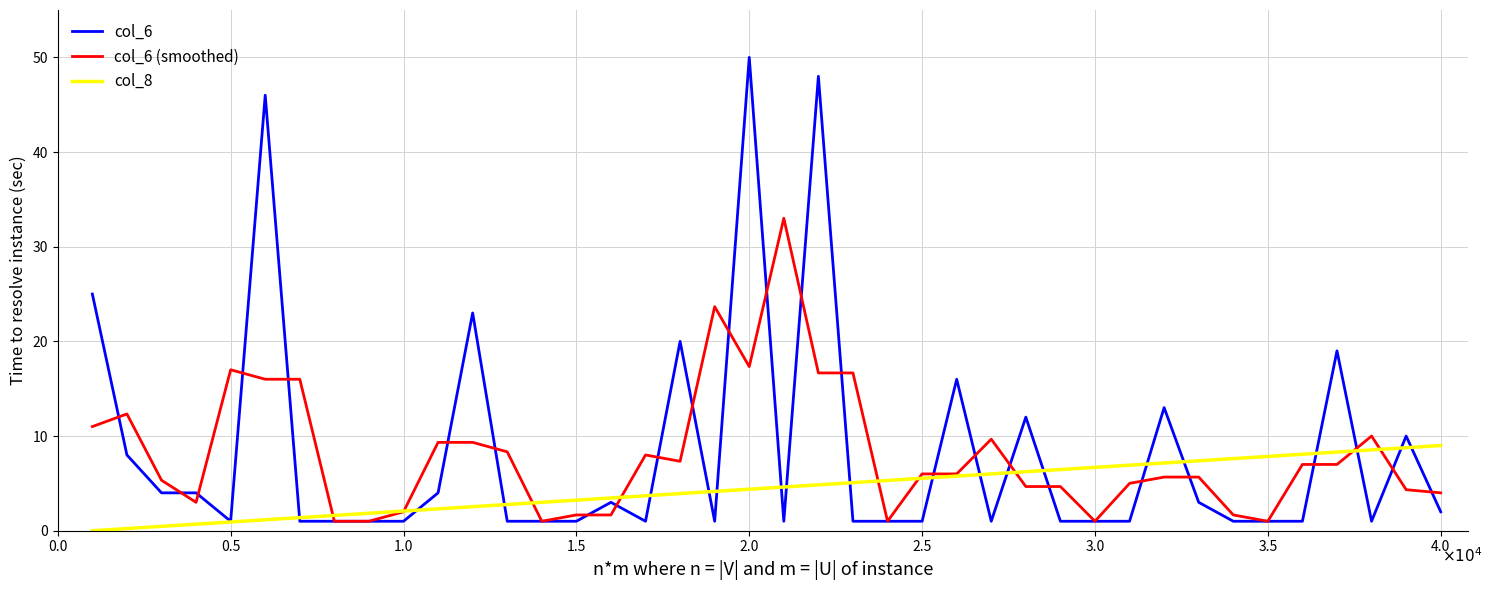

Is this an area chart (filled region under the line)?

No